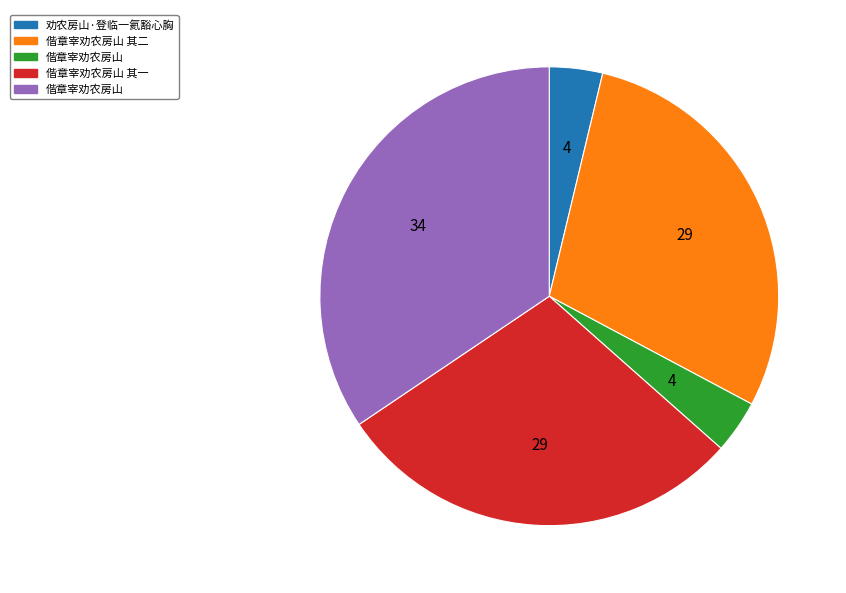

Does any single category account for the majority?

No